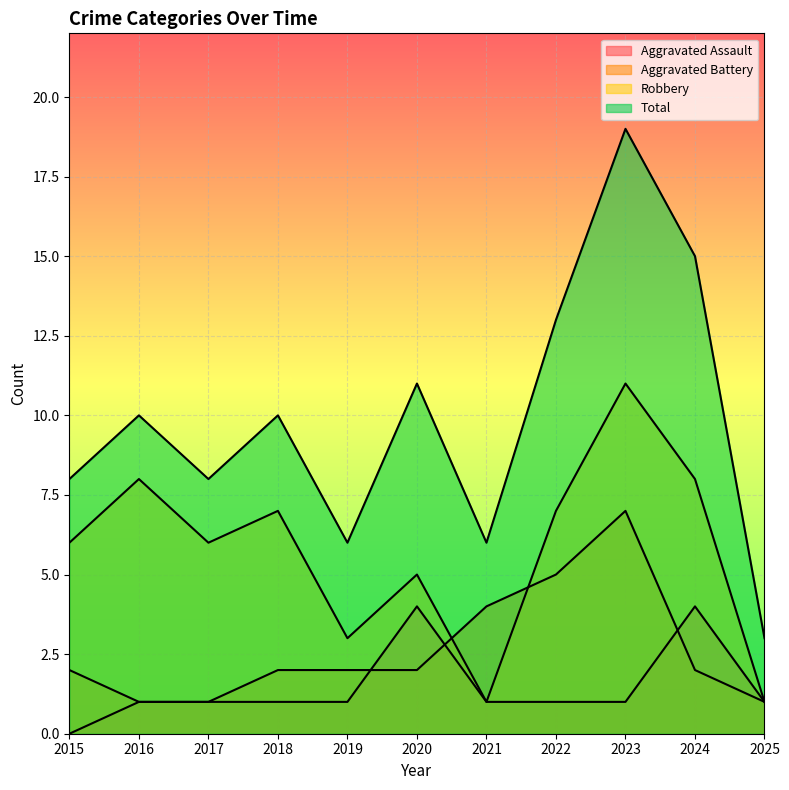

Count the number of data series in this chart.

4